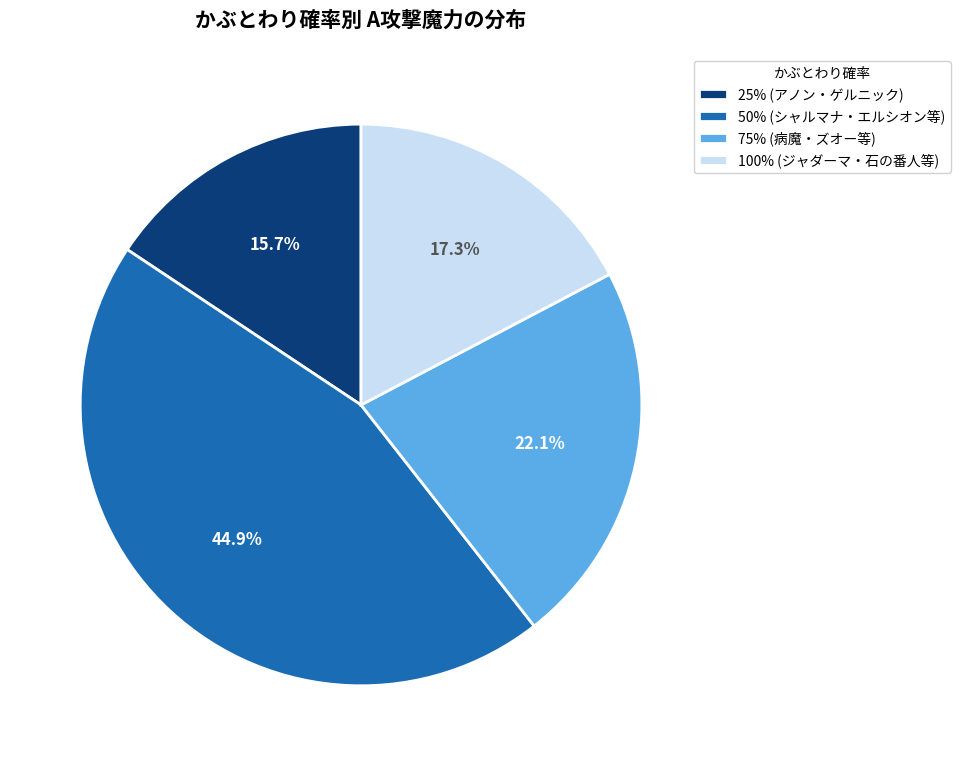

Is there a majority slice in this chart?

No